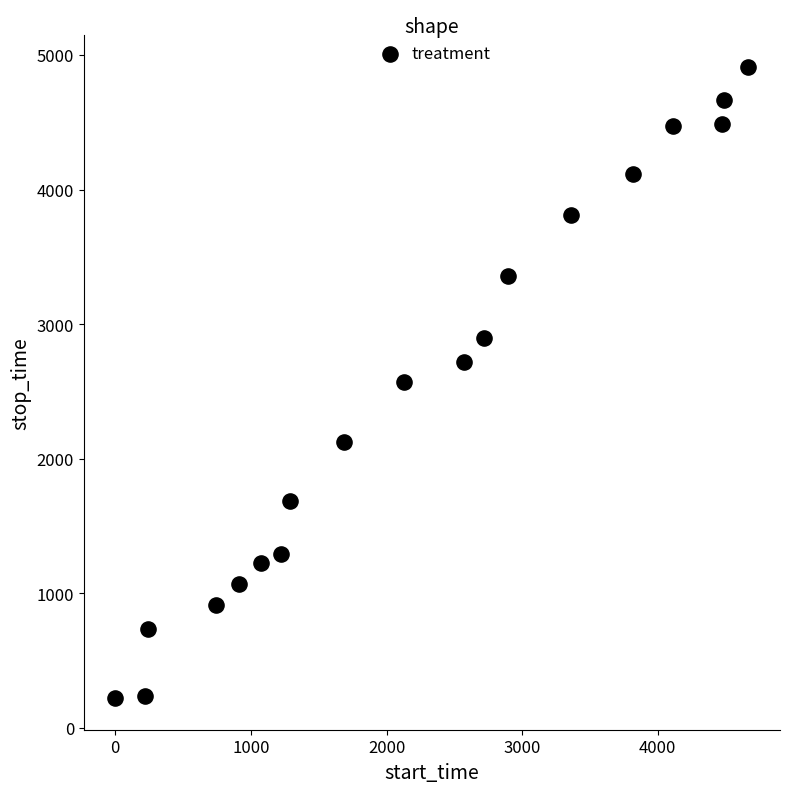

What is the range of Y values (max minus min)?

4689